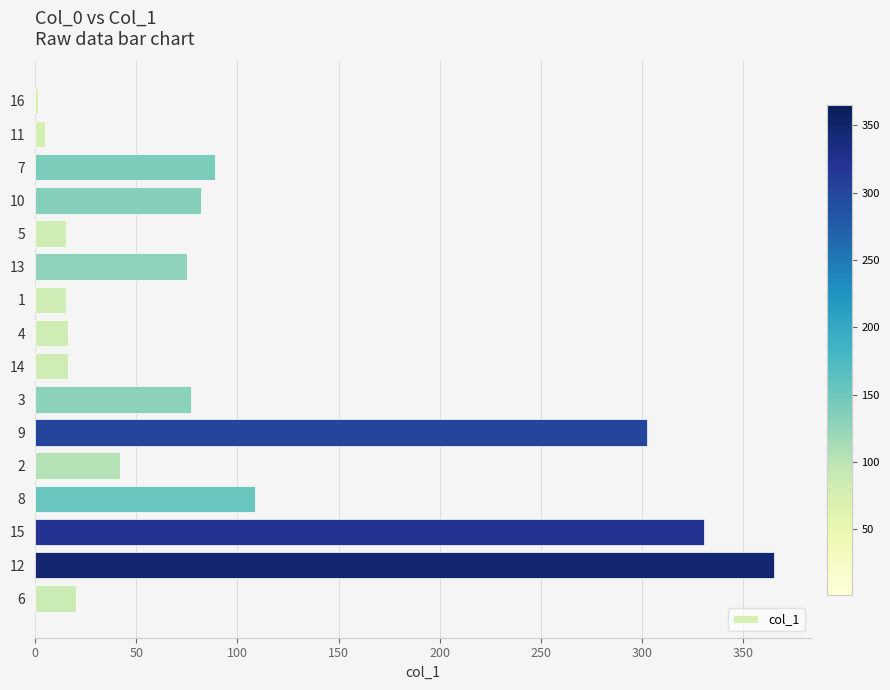

Does the chart contain stacked bars?

No